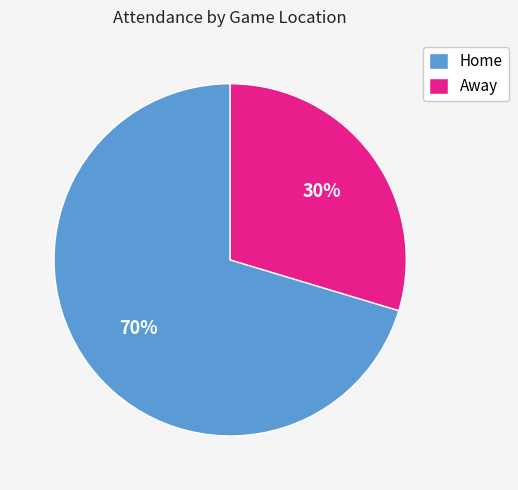

Which slice is the largest?

Home